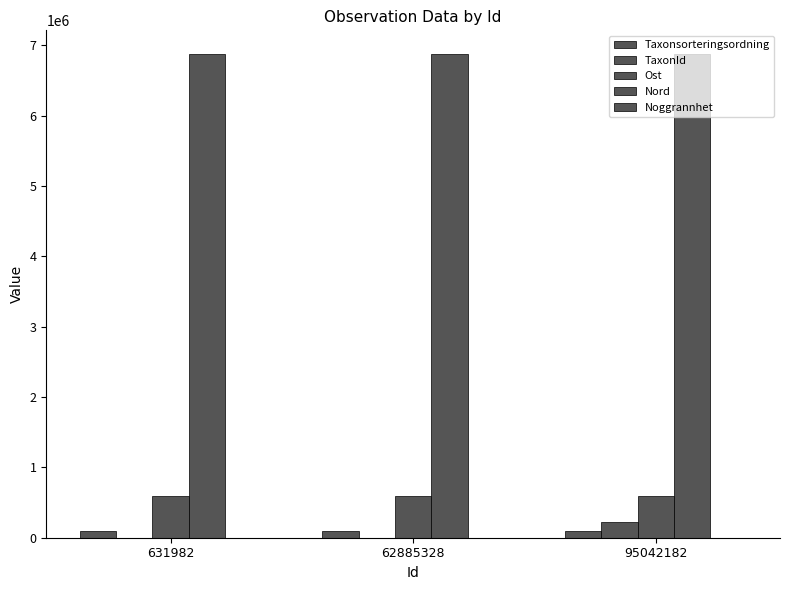

Reading left to right, list all the values displayed in this chart.

Taxonsorteringsordning: 631982=92682	62885328=90052	95042182=96334
TaxonId: 631982=2383	62885328=898	95042182=220787
Ost: 631982=588087	62885328=587988	95042182=587974
Nord: 631982=6867481	62885328=6867470	95042182=6867470
Noggrannhet: 631982=25	62885328=75	95042182=25